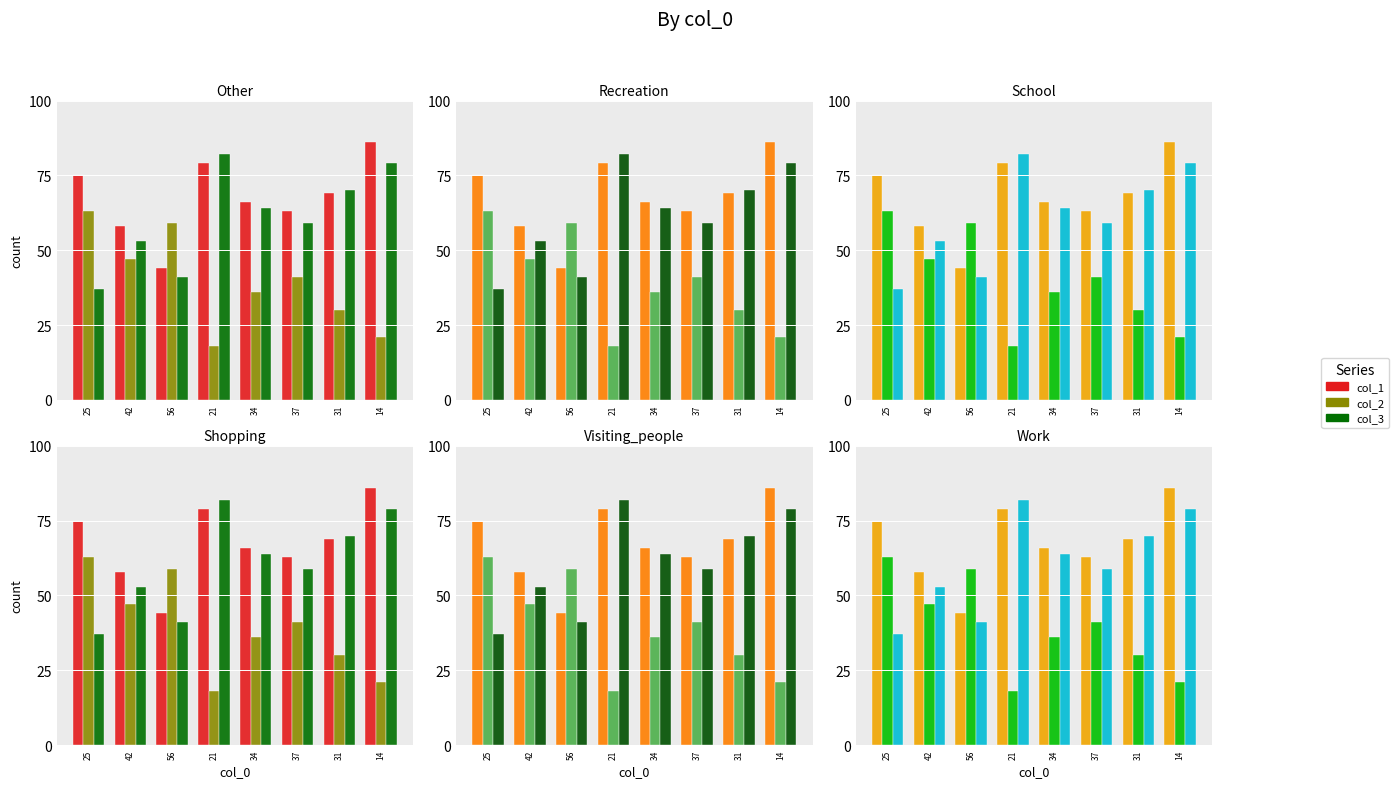

What are all the series names shown in the legend?

col_1, col_2, col_3